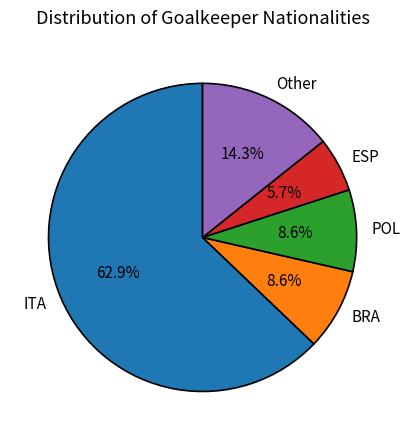

What is the largest slice in the pie chart?

ITA